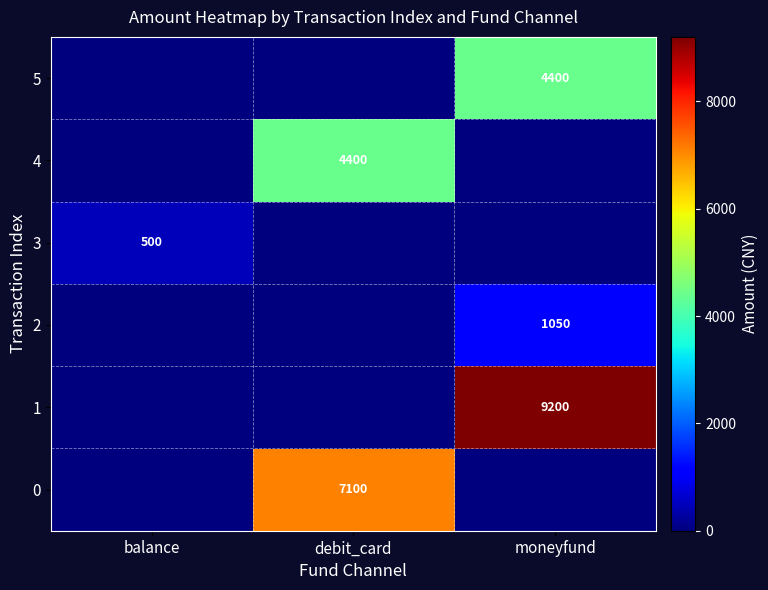

What is the greatest value displayed?

9200